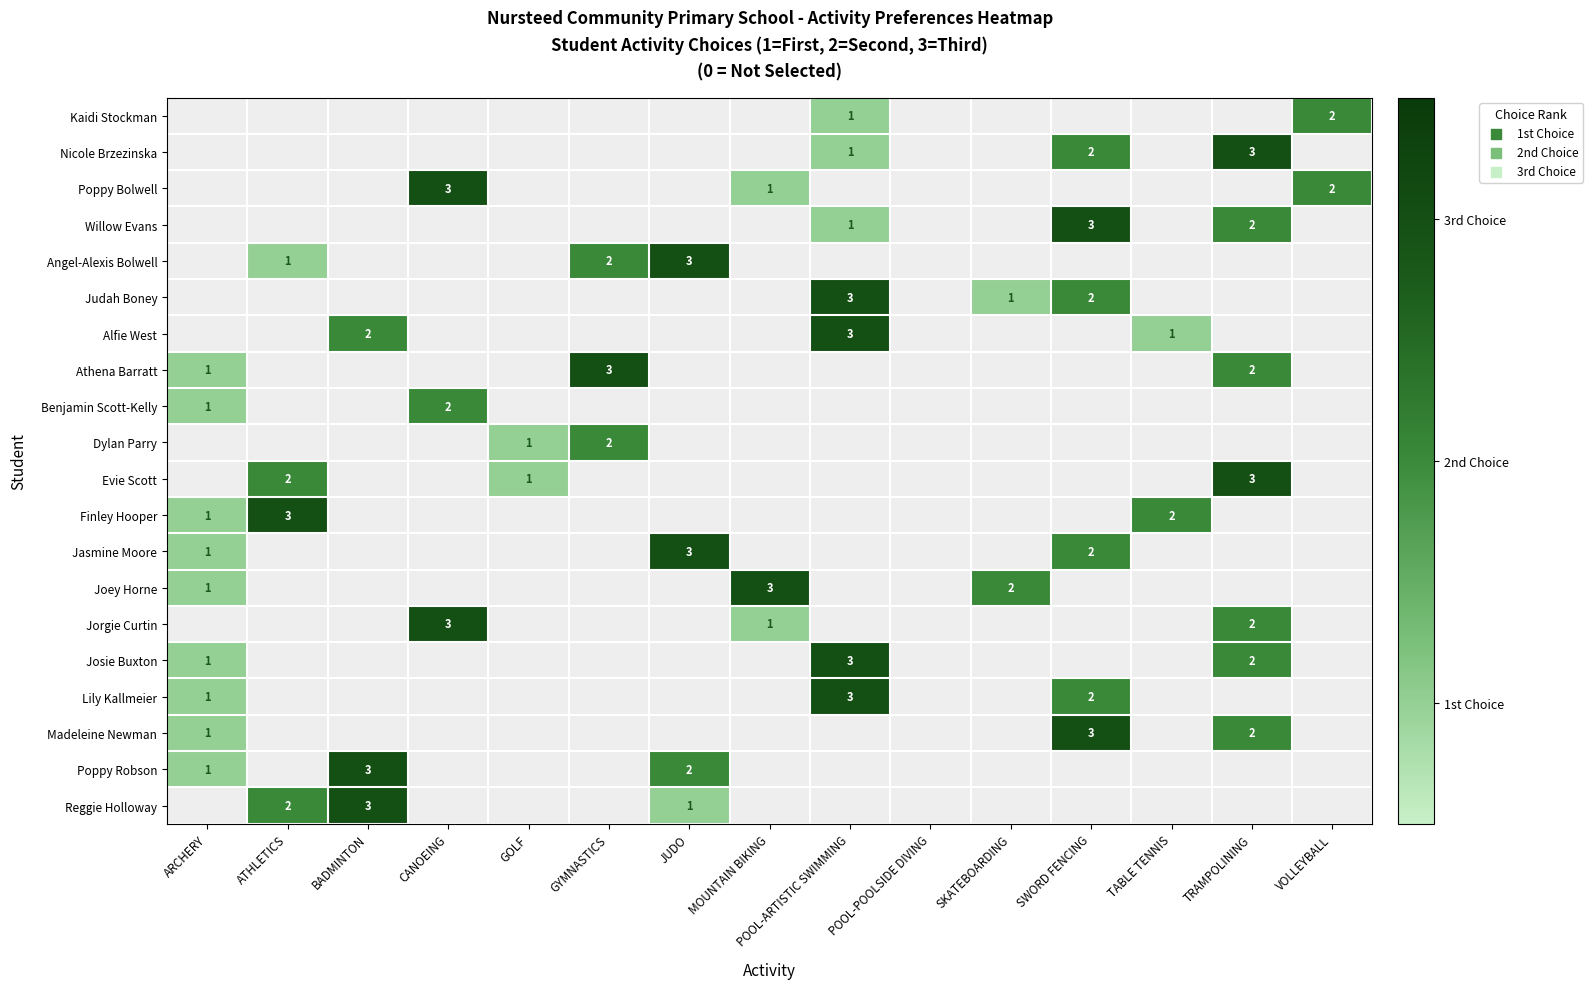

Is it true that Poppy Bolwell equals 1 at MOUNTAIN BIKING?

True